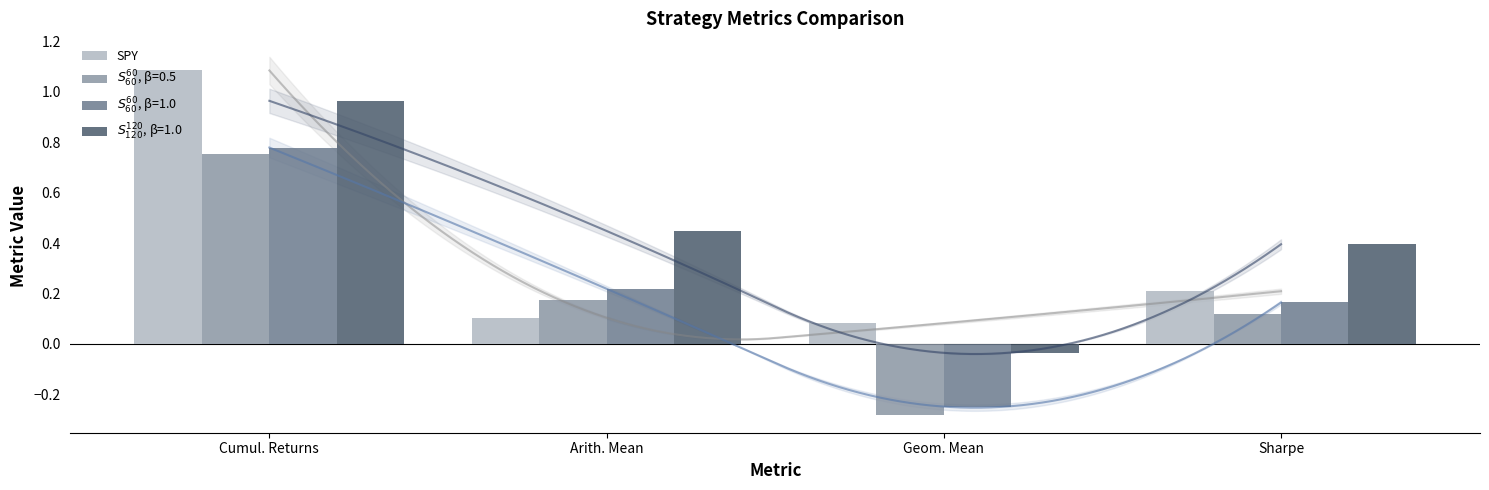

Rank the categories by value from lowest to highest.

Geom. Mean, Arith. Mean, Sharpe, Cumul. Returns